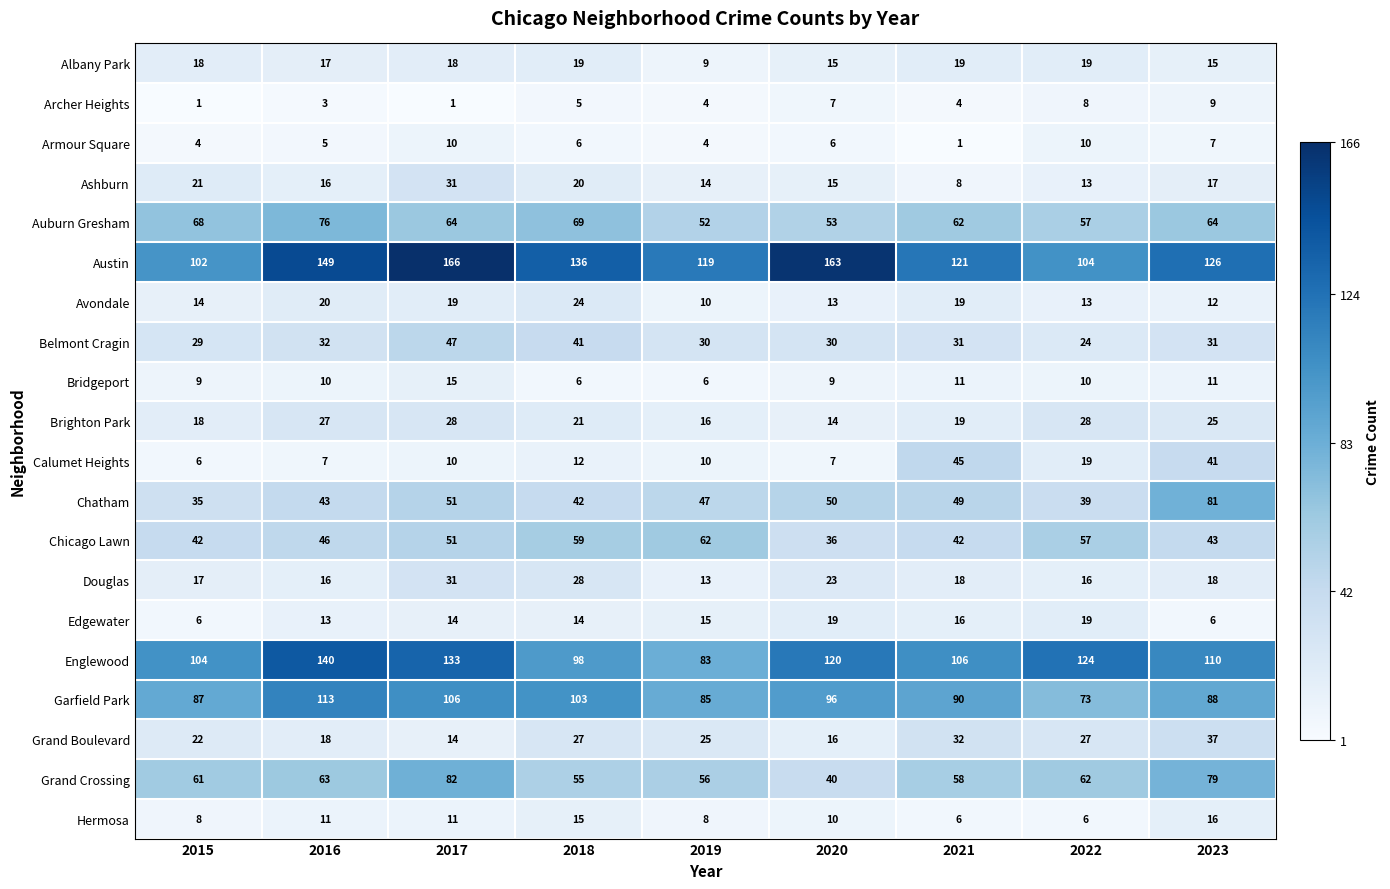

The value of Chicago Lawn at 2022 is 57. True or false?

True